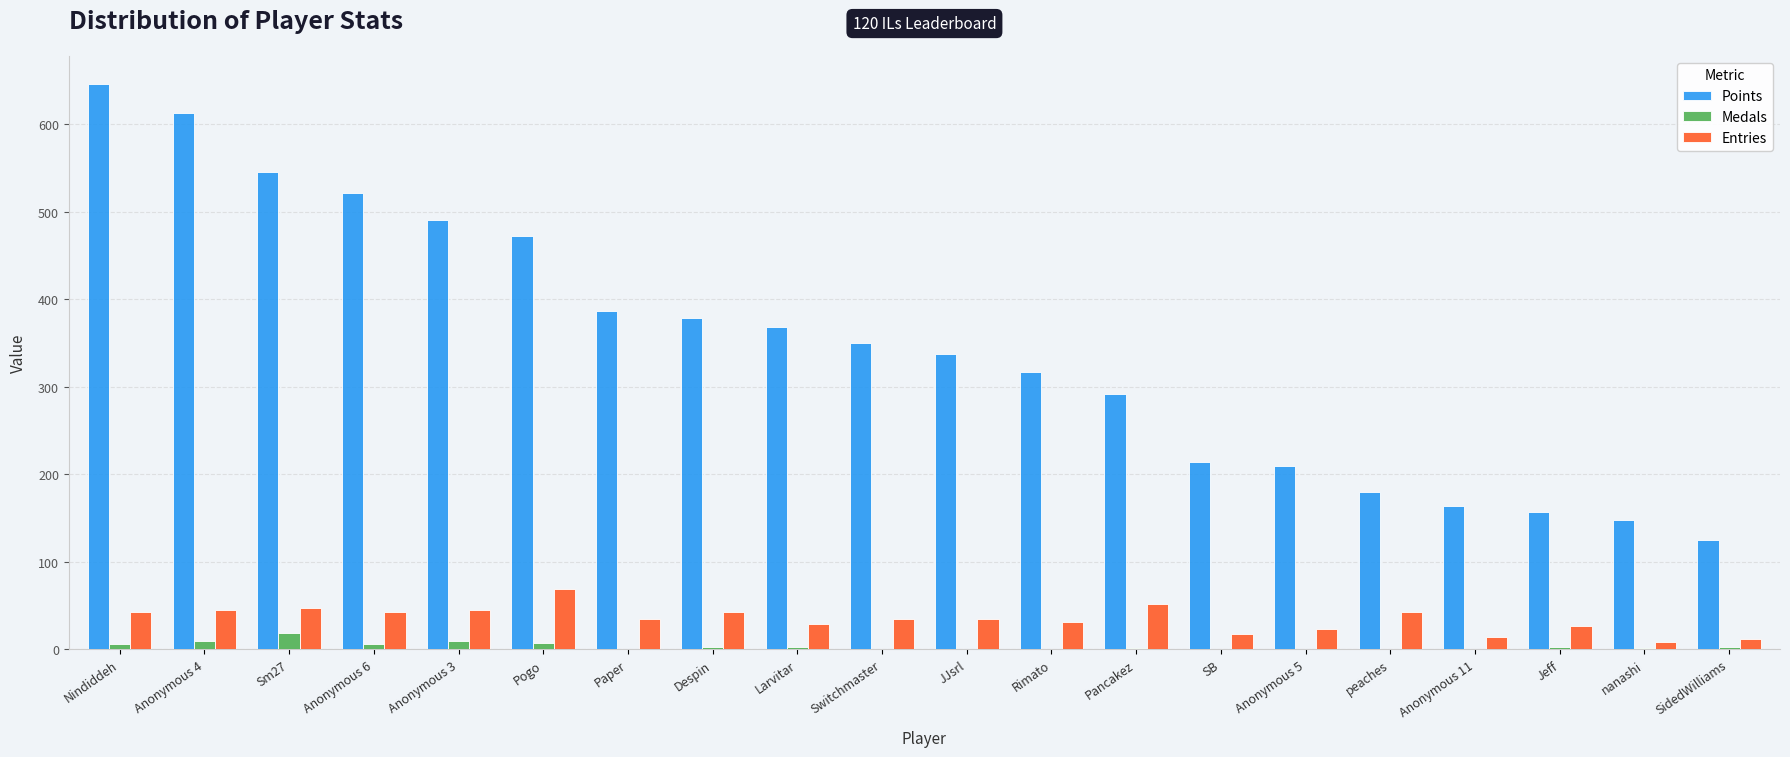

What is the approximate value of Points at peaches?

180